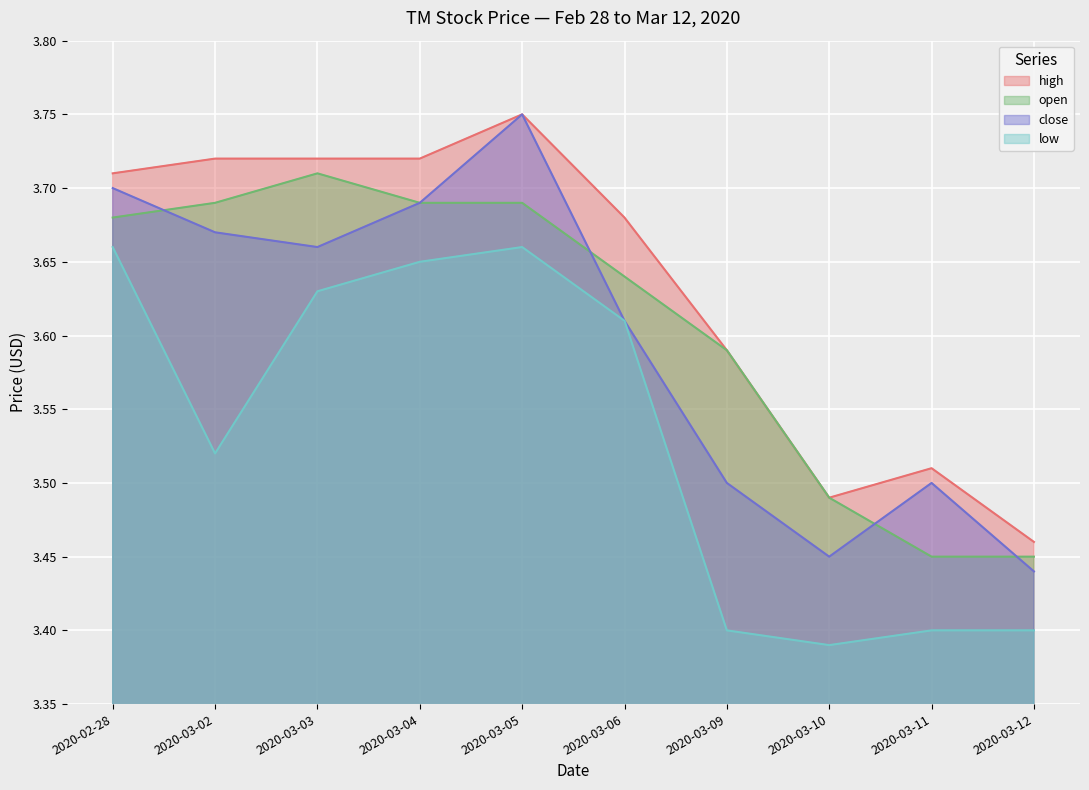

True or false: close has more than 2 interior local peaks.

False